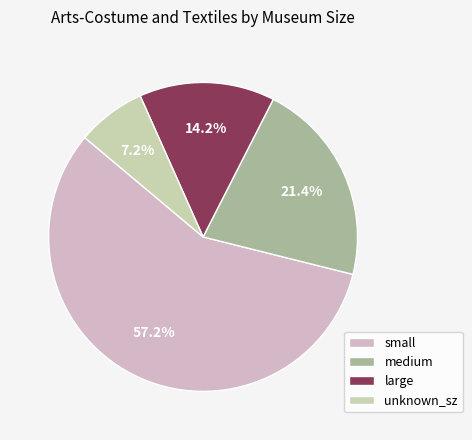

Which slice is the largest?

small